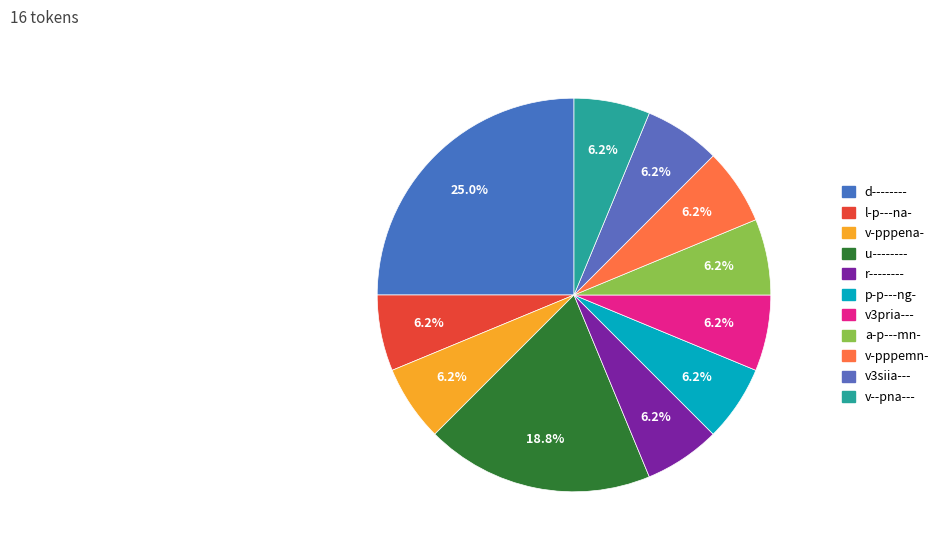

To the nearest percent, what percentage of the pie is l-p---na-?

6%